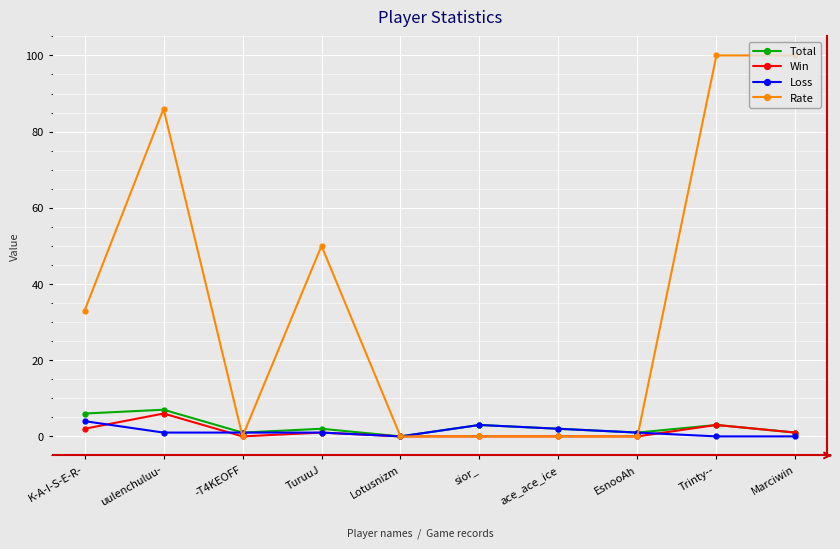

At how many categories does at least one series exceed 31?

5